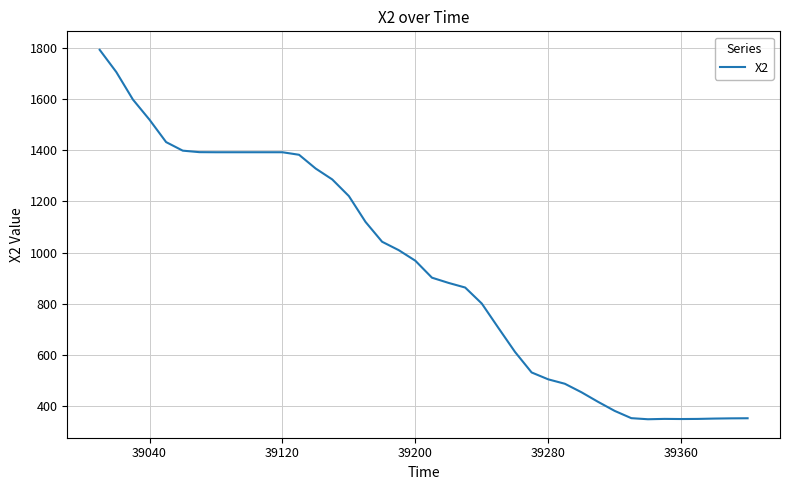

What is the difference between the maximum and minimum values?

1445.7